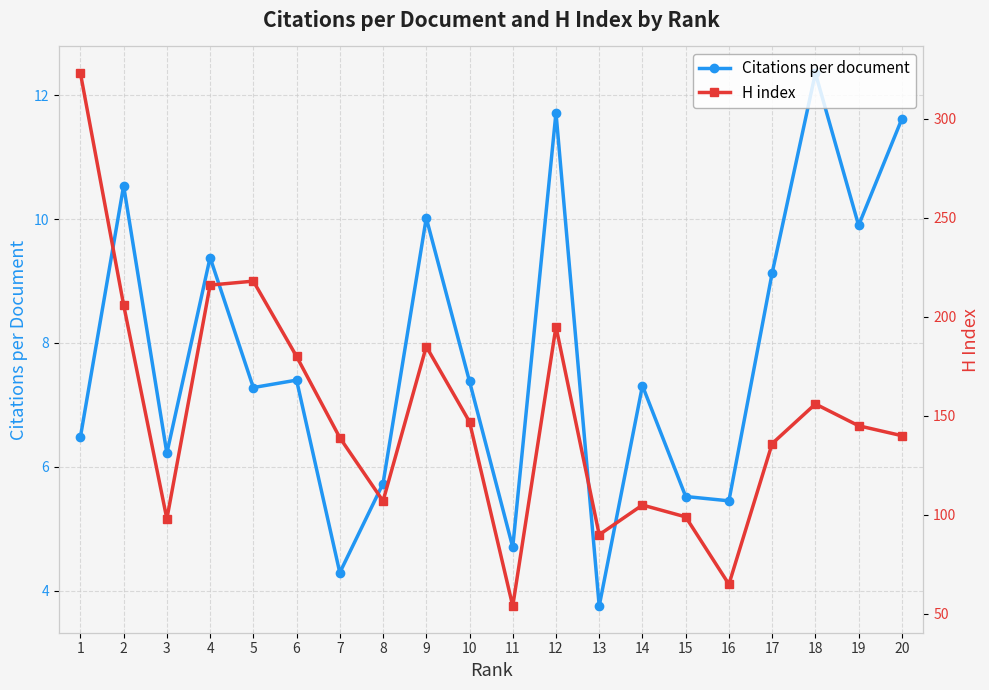

List the series in order of their overall mean, lowest first.

Citations per document, H index